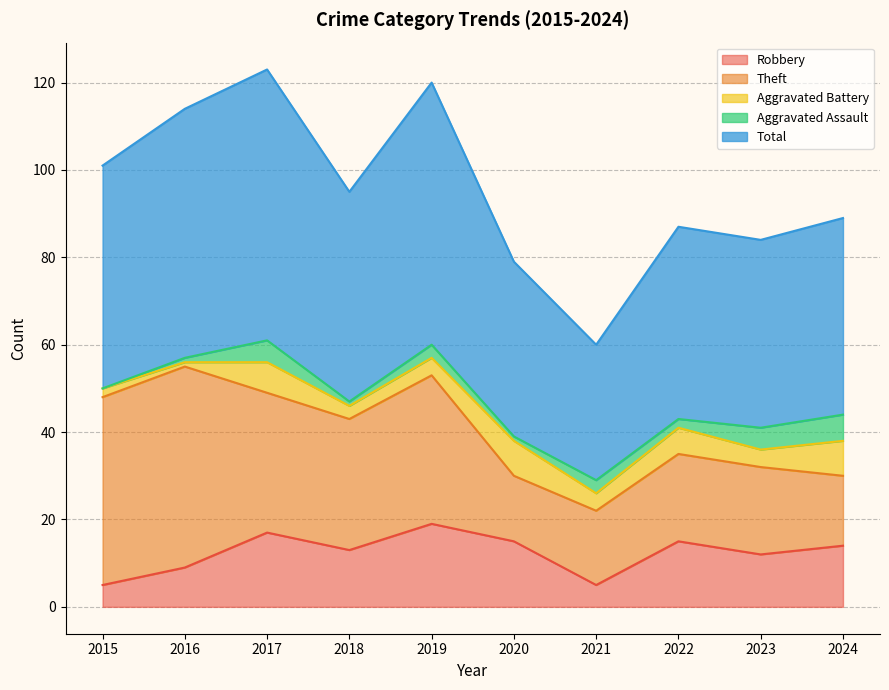

Is the value of Theft at 2017 greater than the value of Aggravated Battery at 2022?

Yes